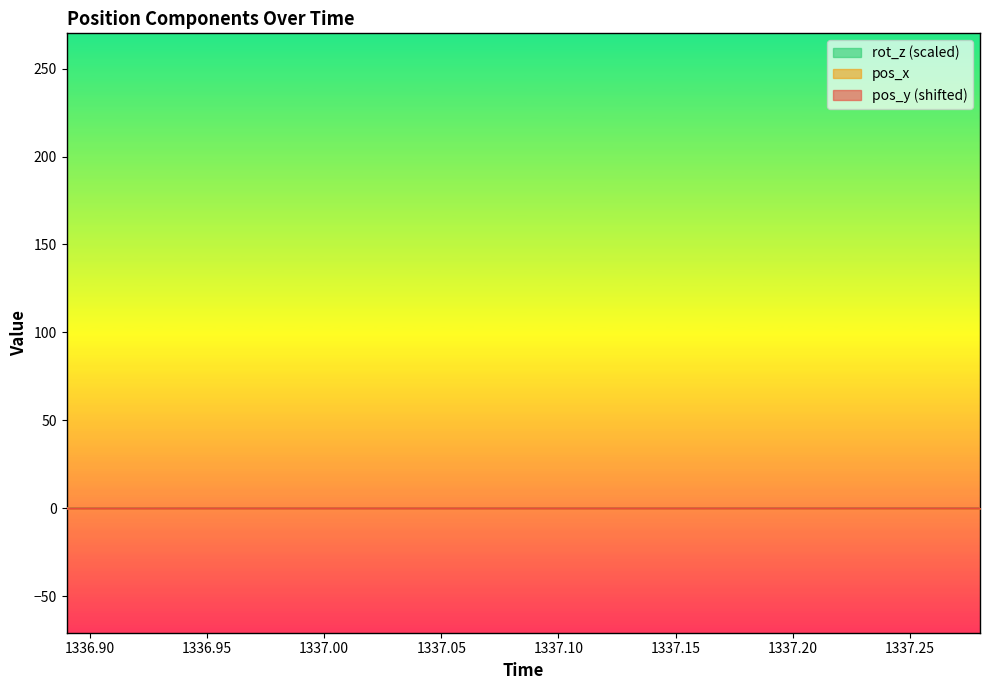

Which series has the largest total across all categories?

pos_y